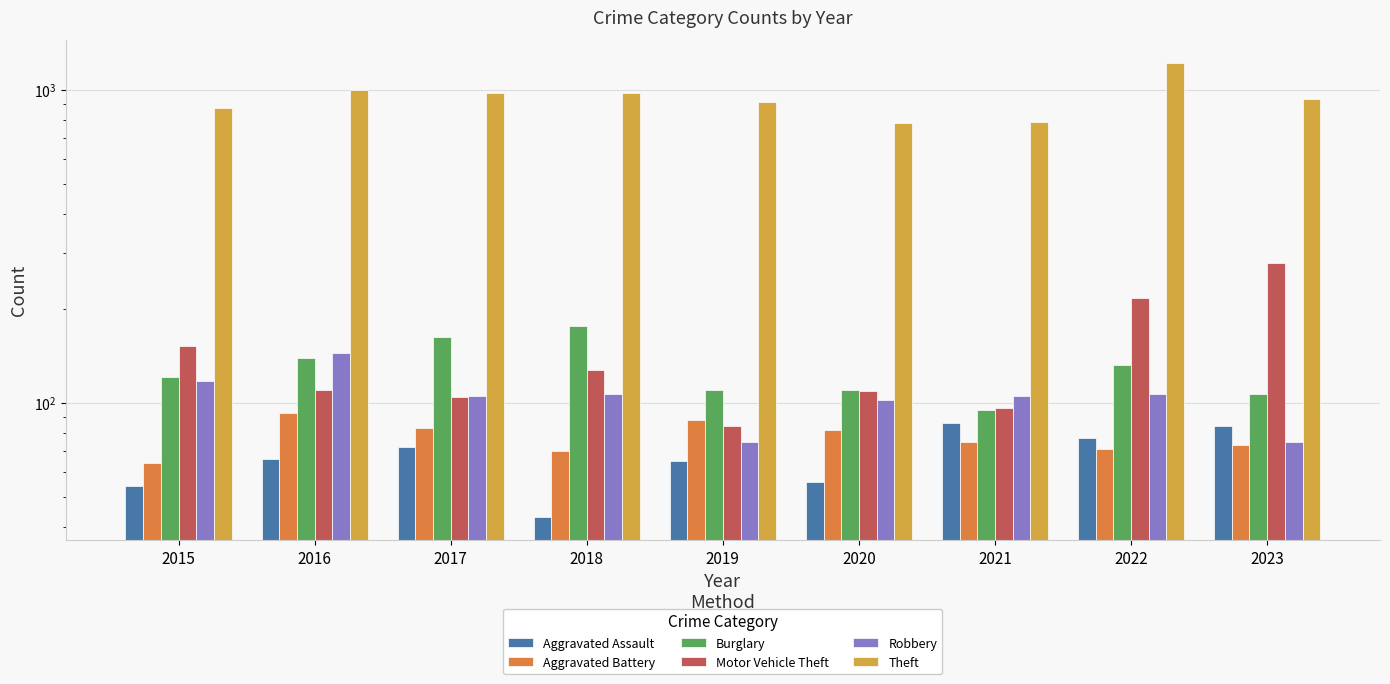

Which has a higher value, 2023 or 2017?

2023